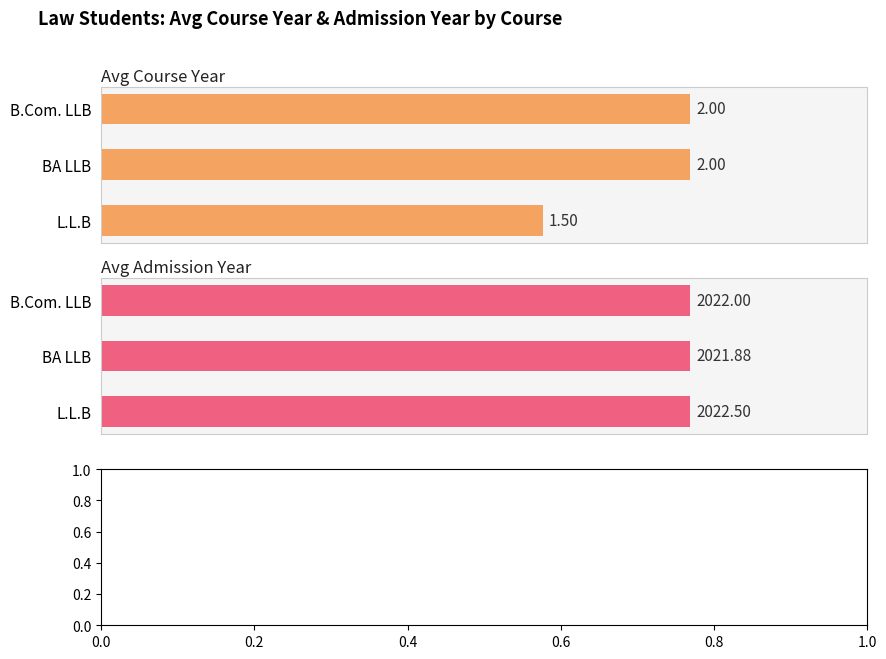

List the series in order of their overall mean, lowest first.

Avg Course Year, Avg Admission Year